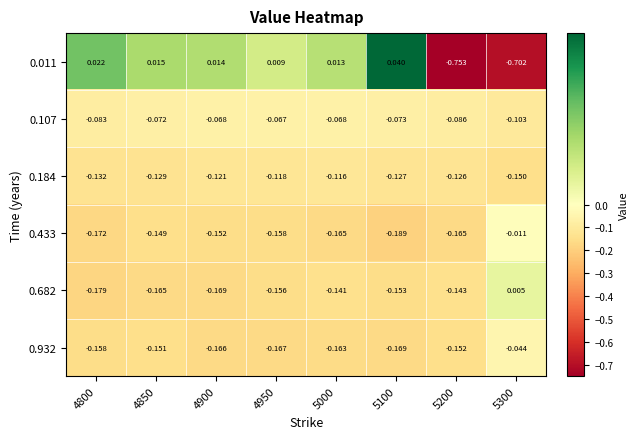

Is the value of 0.932 at 5000 greater than the value of 0.682 at 5300?

No